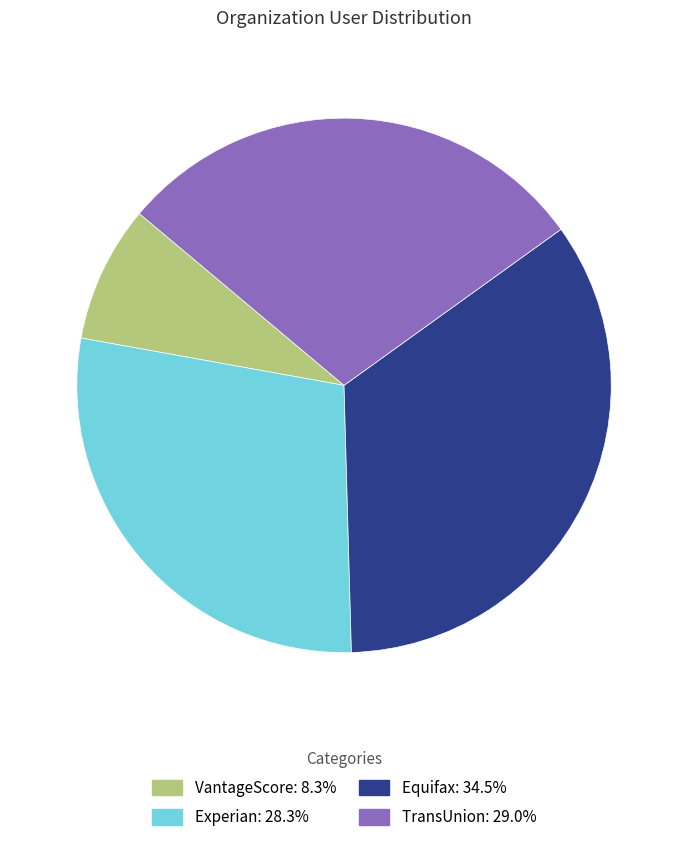

The Experian slice represents 21% of the pie. True or false?

False